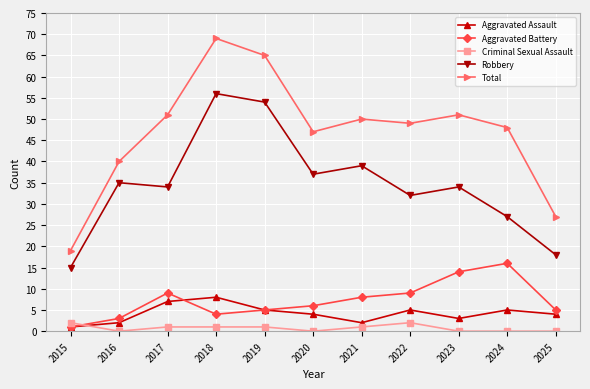

At 2024, list the series in order from largest to smallest.

Total, Robbery, Aggravated Battery, Aggravated Assault, Criminal Sexual Assault